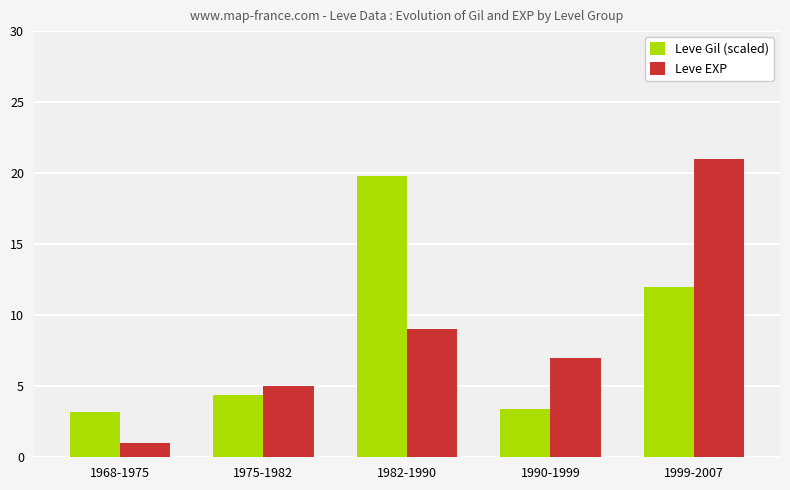

Reading left to right, list all the values displayed in this chart.

Leve Gil (scaled): 1968-1975=3.2	1975-1982=4.4	1982-1990=19.8	1990-1999=3.4	1999-2007=12.0
Leve EXP: 1968-1975=1.0	1975-1982=5.0	1982-1990=9.0	1990-1999=7.0	1999-2007=21.0